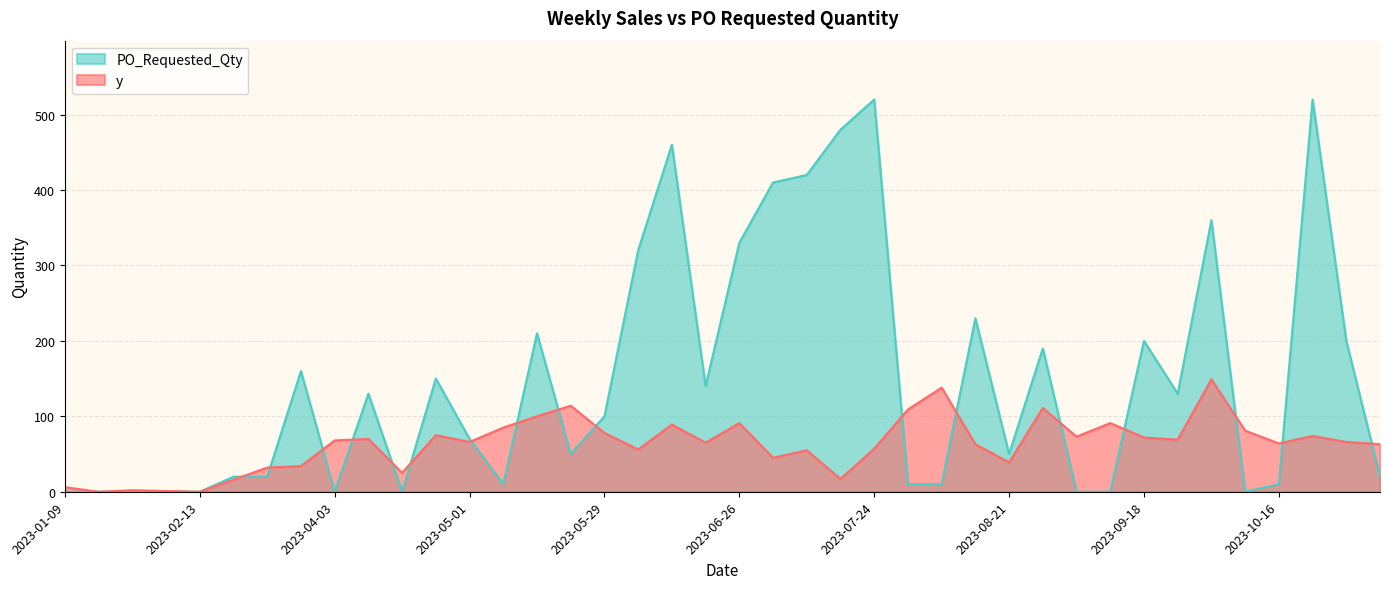

What is the sum of all y values?

2509